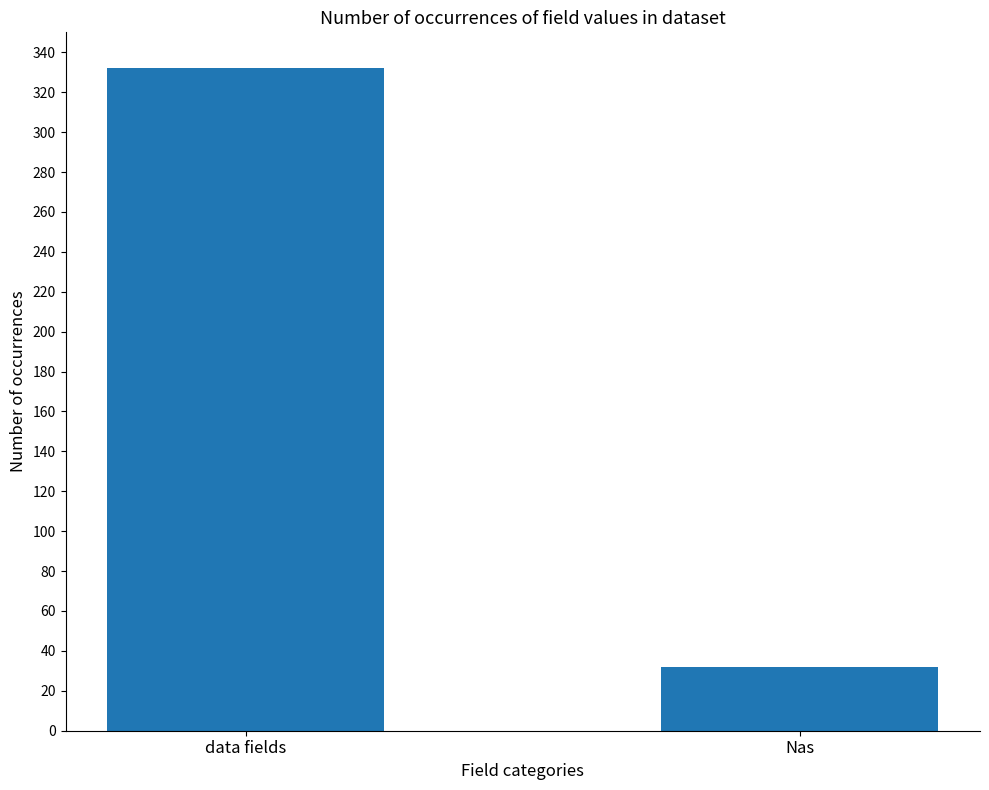

What is the label of the 2nd bar from the right?

data fields